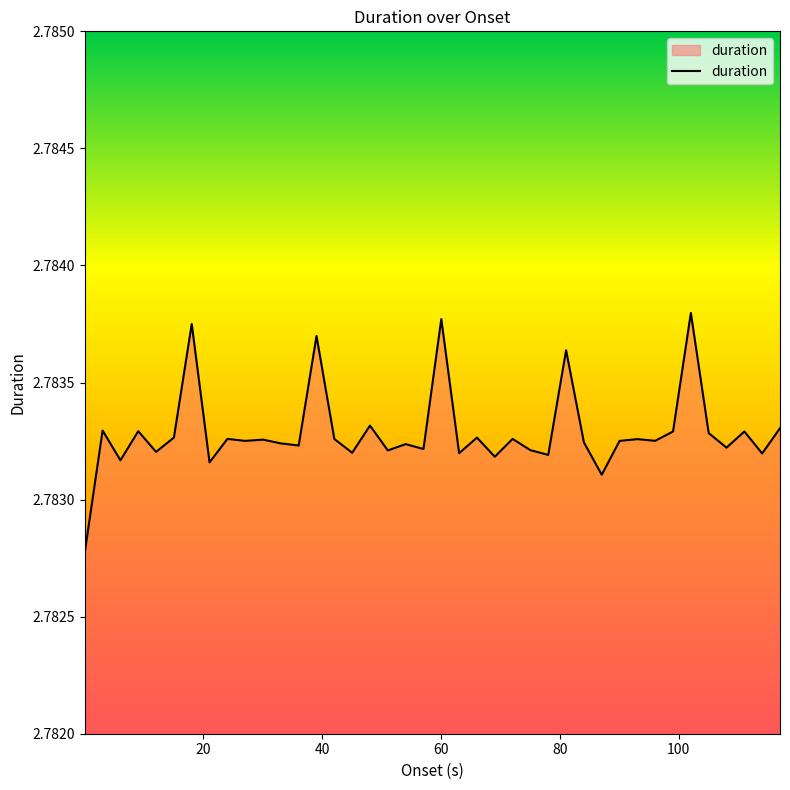

Reading left to right, transcribe all the data shown in this chart.

2.8	2.8	2.8	2.8	2.8	2.8	2.8	2.8	2.8	2.8	2.8	2.8	2.8	2.8	2.8	2.8	2.8	2.8	2.8	2.8	2.8	2.8	2.8	2.8	2.8	2.8	2.8	2.8	2.8	2.8	2.8	2.8	2.8	2.8	2.8	2.8	2.8	2.8	2.8	2.8